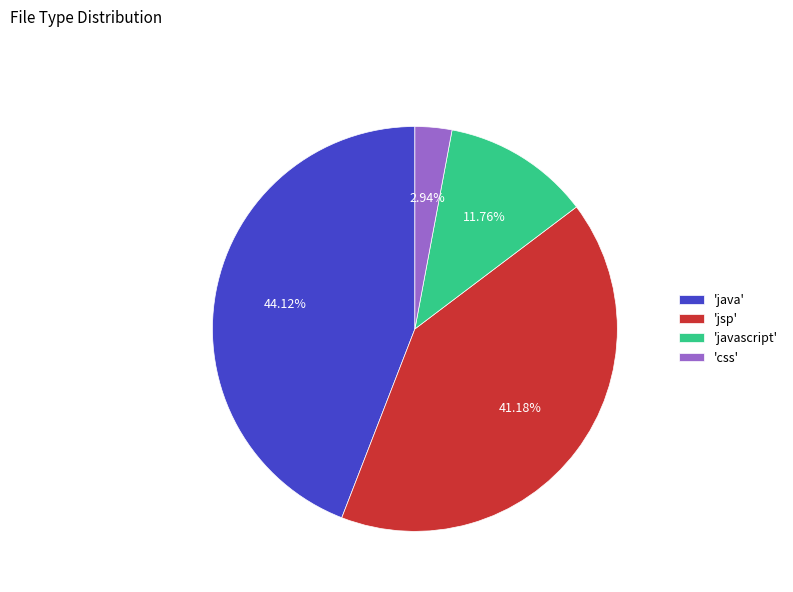

Rank the categories by value from lowest to highest.

'css', 'javascript', 'jsp', 'java'